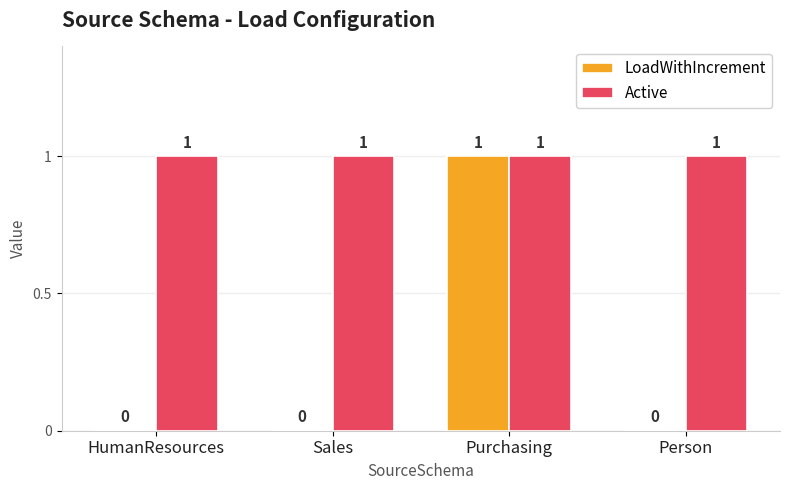

Which category has the highest value in the LoadWithIncrement series?

Purchasing